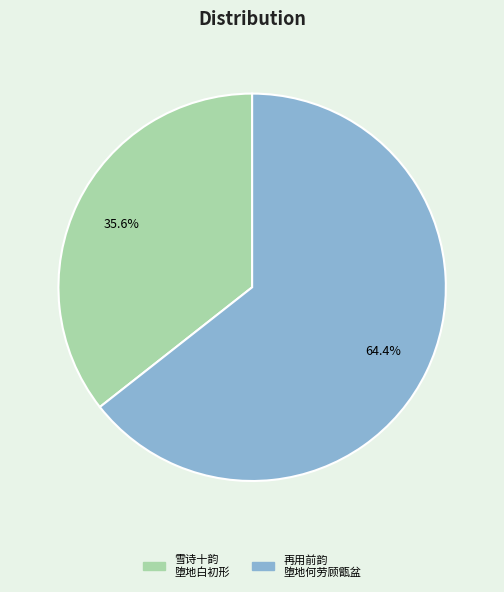

Is there any slice that represents more than half of the pie?

Yes